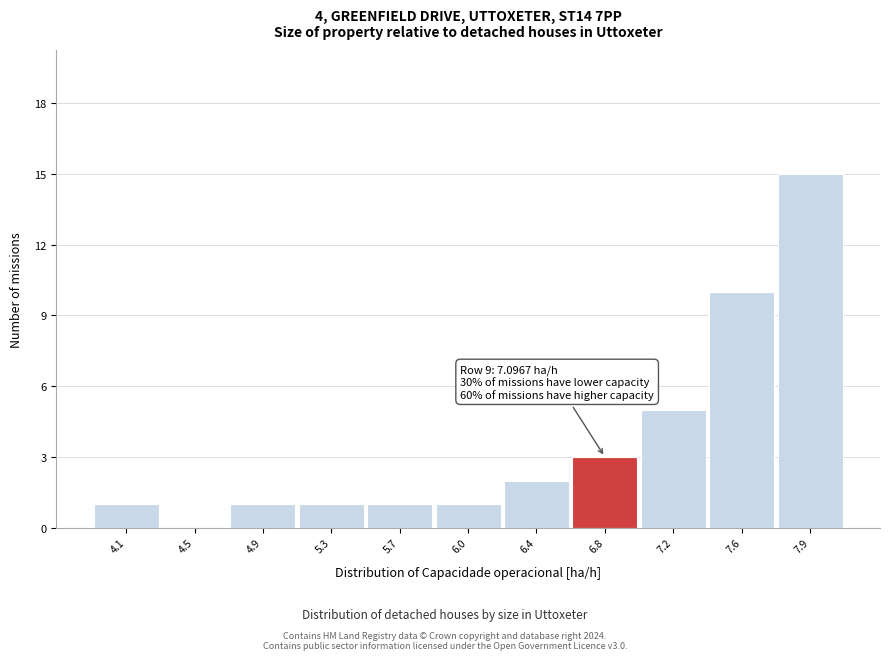

Reading left to right, what are all the values shown in this chart?

4.1=1	4.5=0	4.9=1	5.3=1	5.7=1	6.0=1	6.4=2	6.8=3	7.2=5	7.6=10	7.9=15